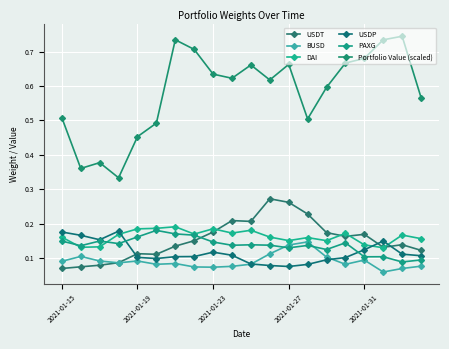

Where is the first local minimum for PAXG?

2021-01-19